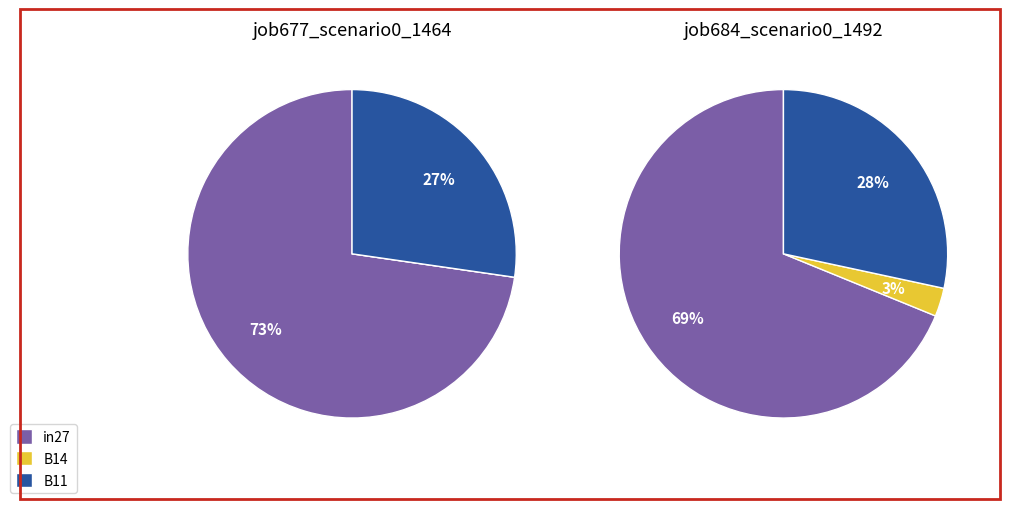

Which category accounts for the majority?

in27